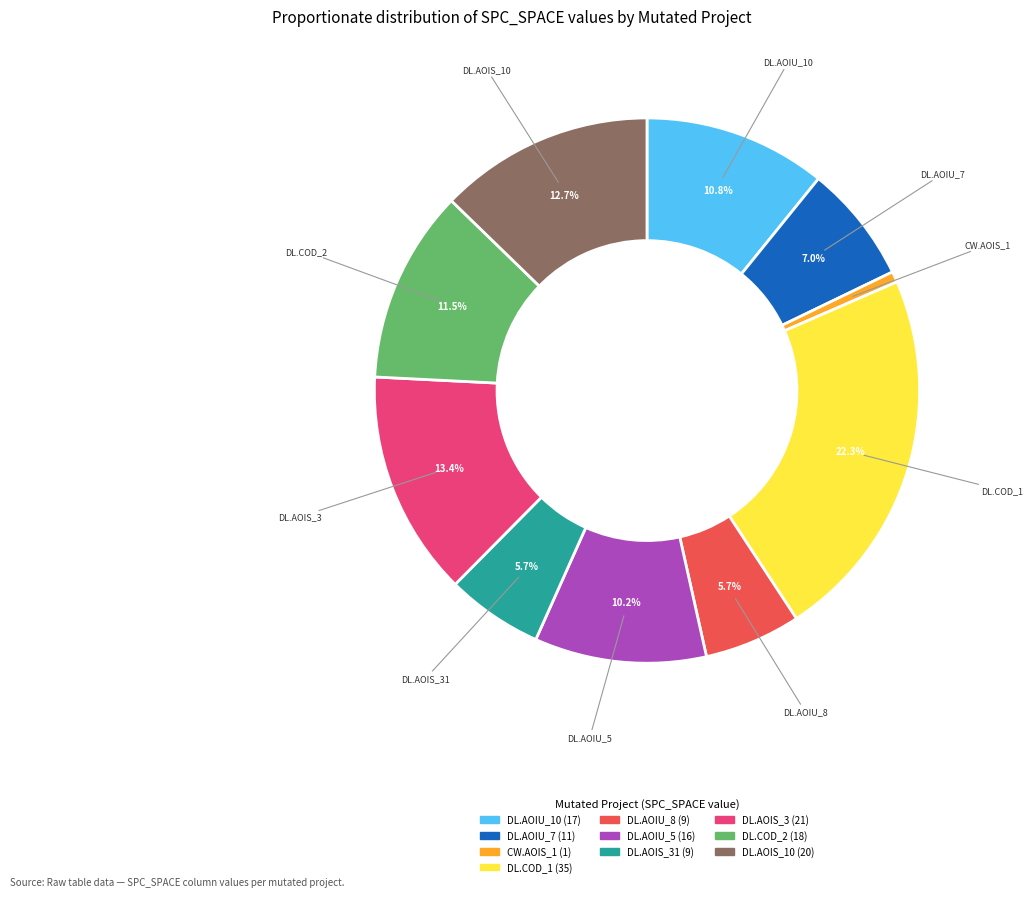

Is there any slice that represents more than half of the pie?

No